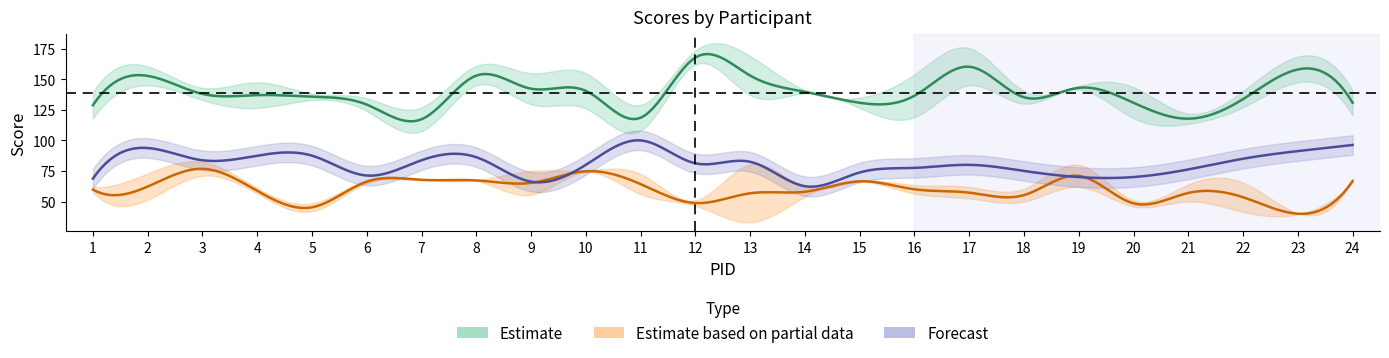

What is the sum of the CPSCORE_FBON_COLAGGR values at 4 and 20?

107.0